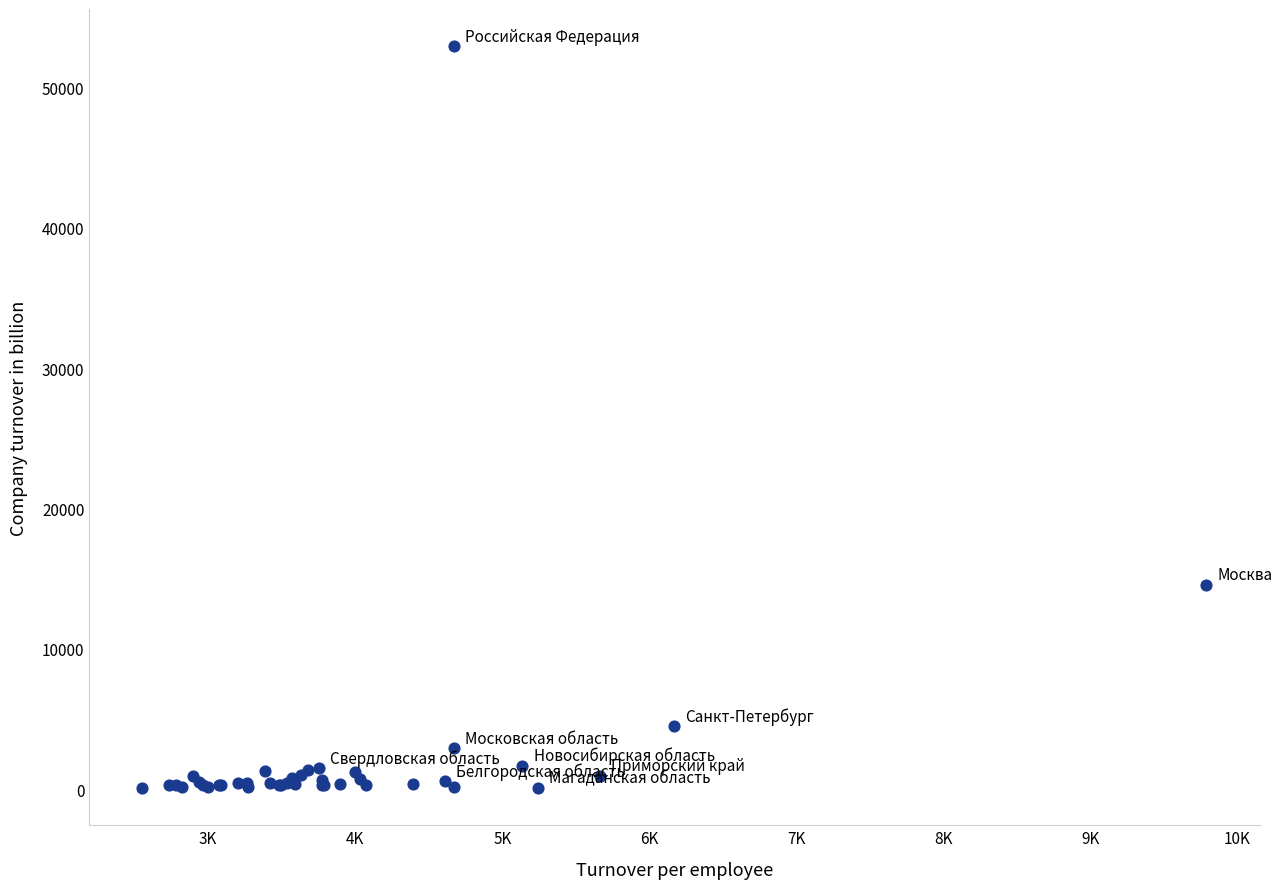

What Y value in the scatter plot is closest to 26514?

14569.8